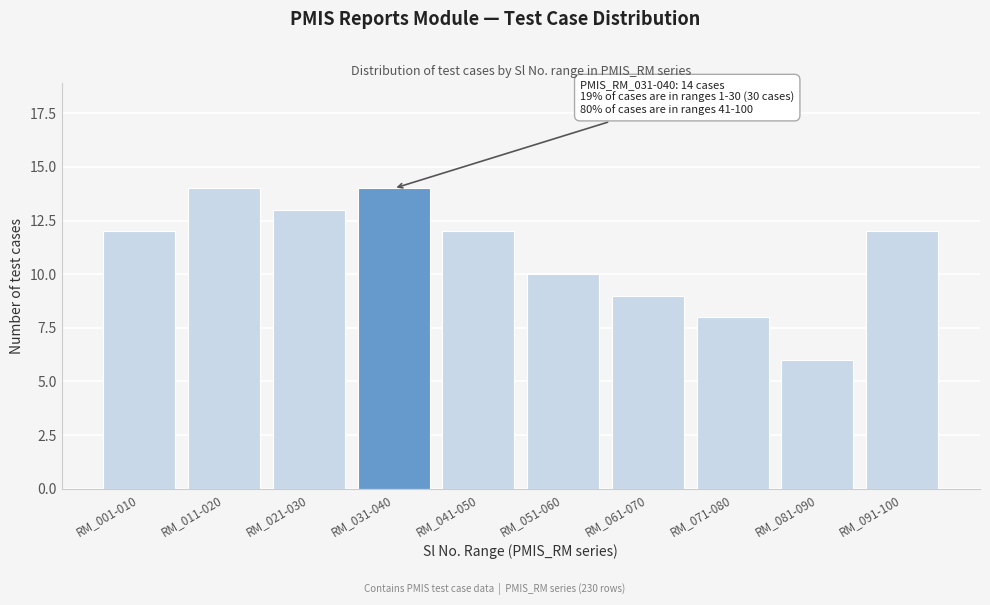

Reading left to right, what are all the values shown in this chart?

RM_001-010=12	RM_011-020=14	RM_021-030=13	RM_031-040=14	RM_041-050=12	RM_051-060=10	RM_061-070=9	RM_071-080=8	RM_081-090=6	RM_091-100=12